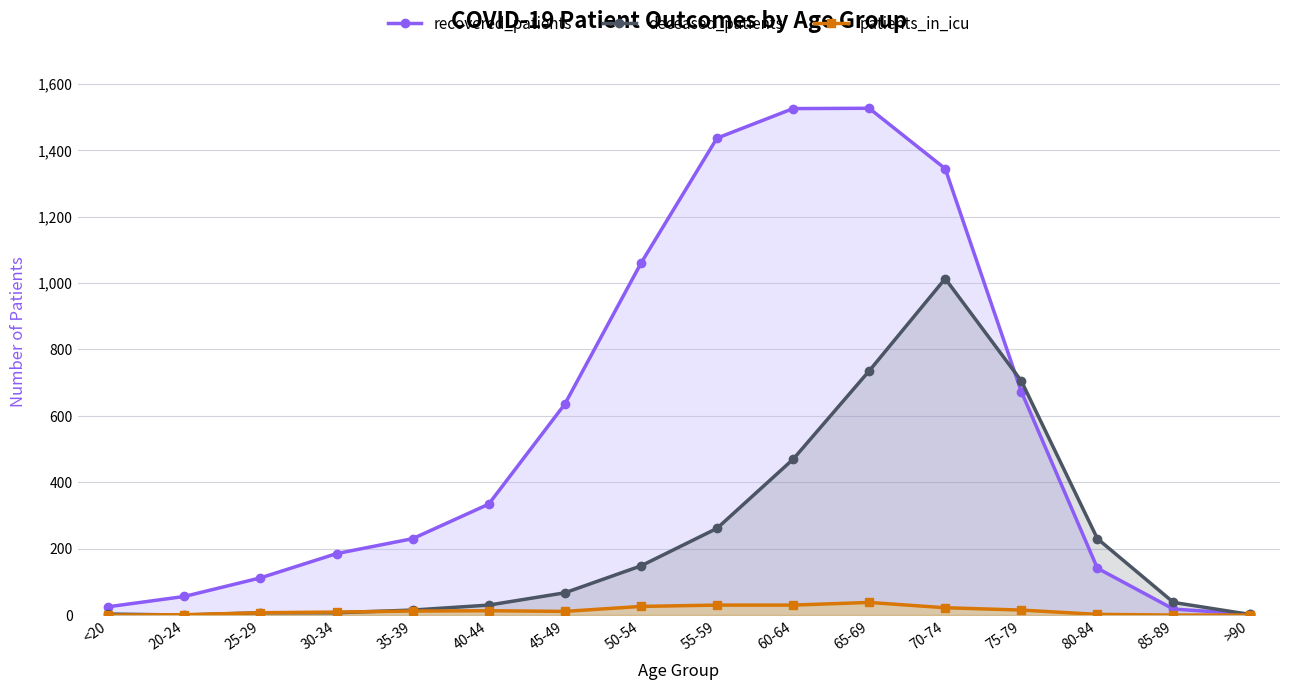

True or false: recovered_patients and deceased_patients cross at least once.

True